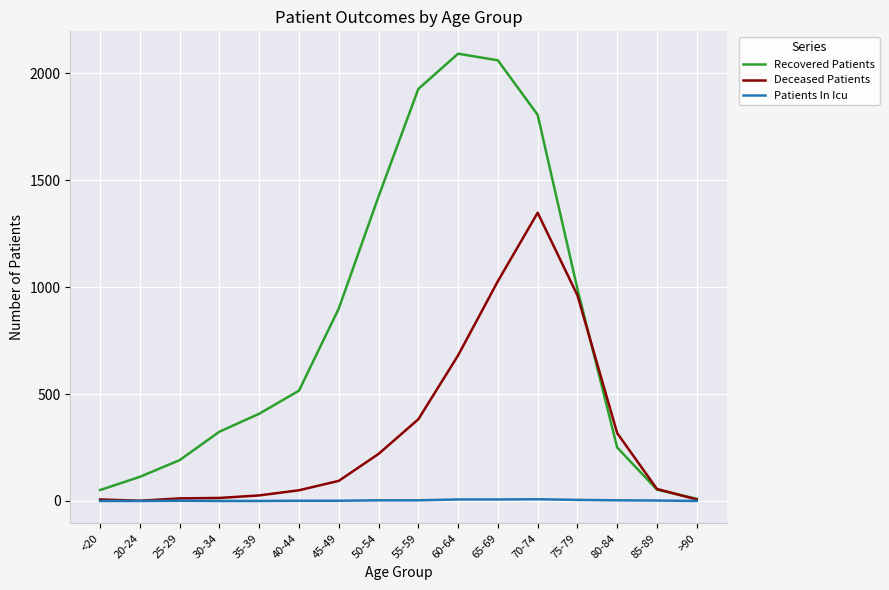

Between 40-44 and >90, which series saw the biggest shift?

Recovered Patients